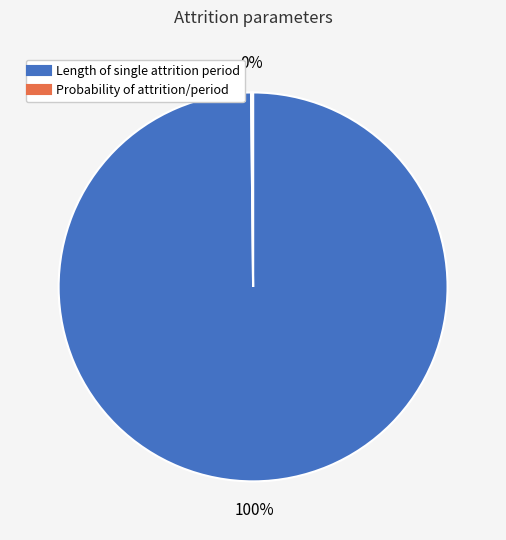

Does any single category account for the majority?

Yes